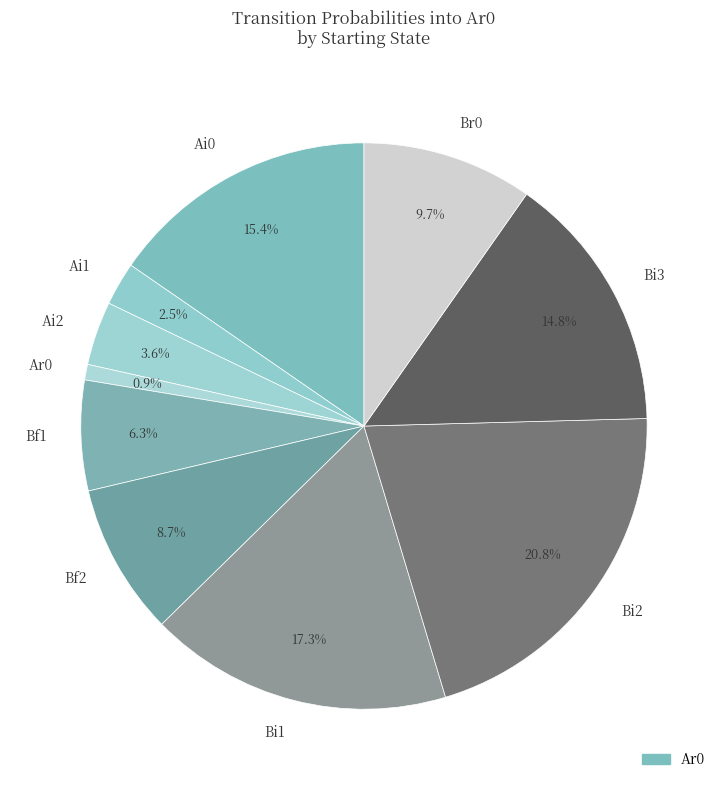

How much of the chart is everything except Bi1?

82.7%